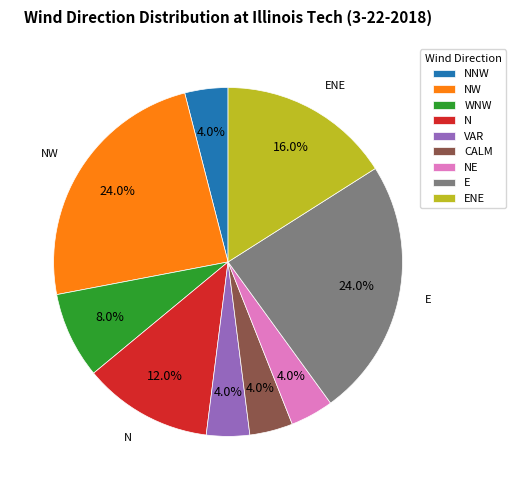

Is there any slice that represents more than half of the pie?

No